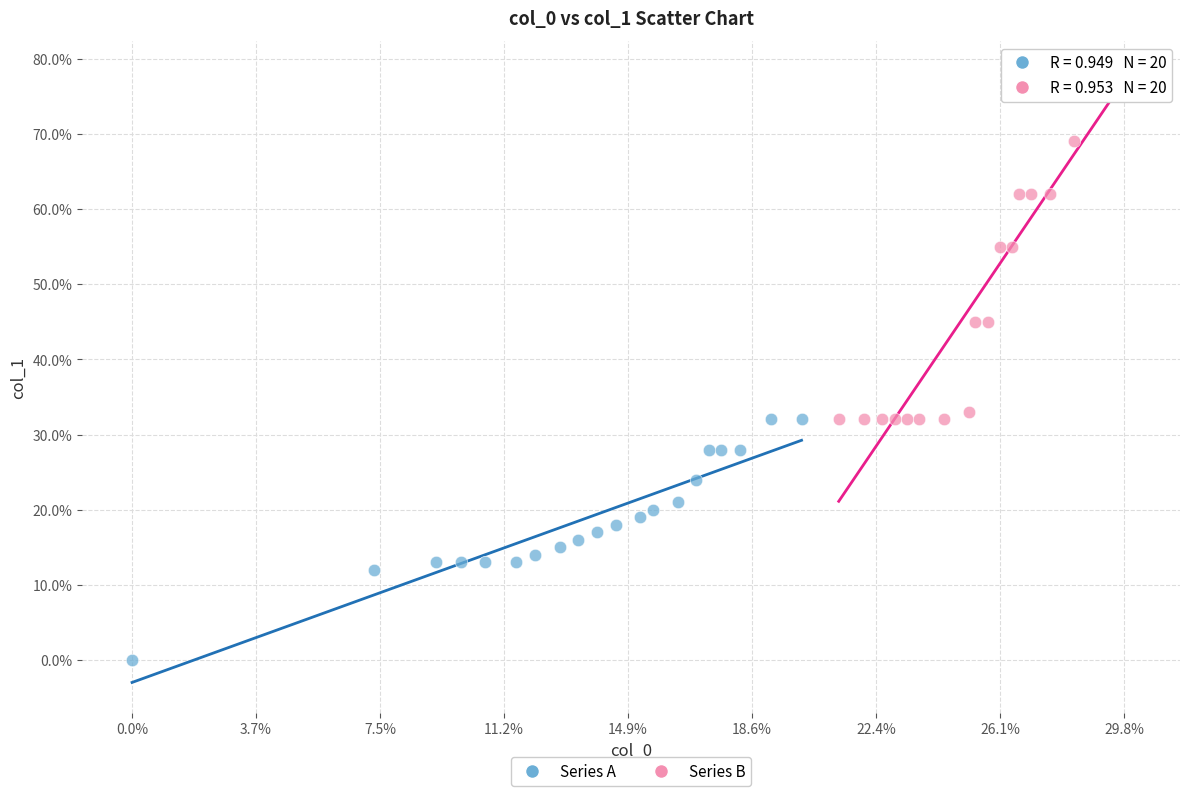

What are all the series names shown in the legend?

Series A, Series B